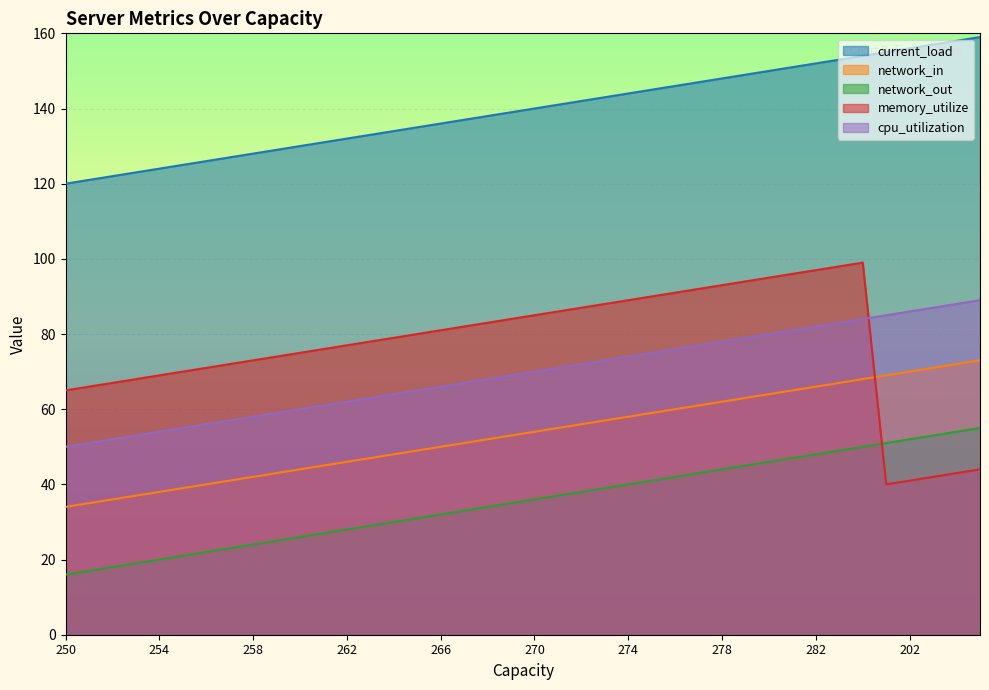

What is the difference between the second highest and second lowest values in the memory_utilize series?

57